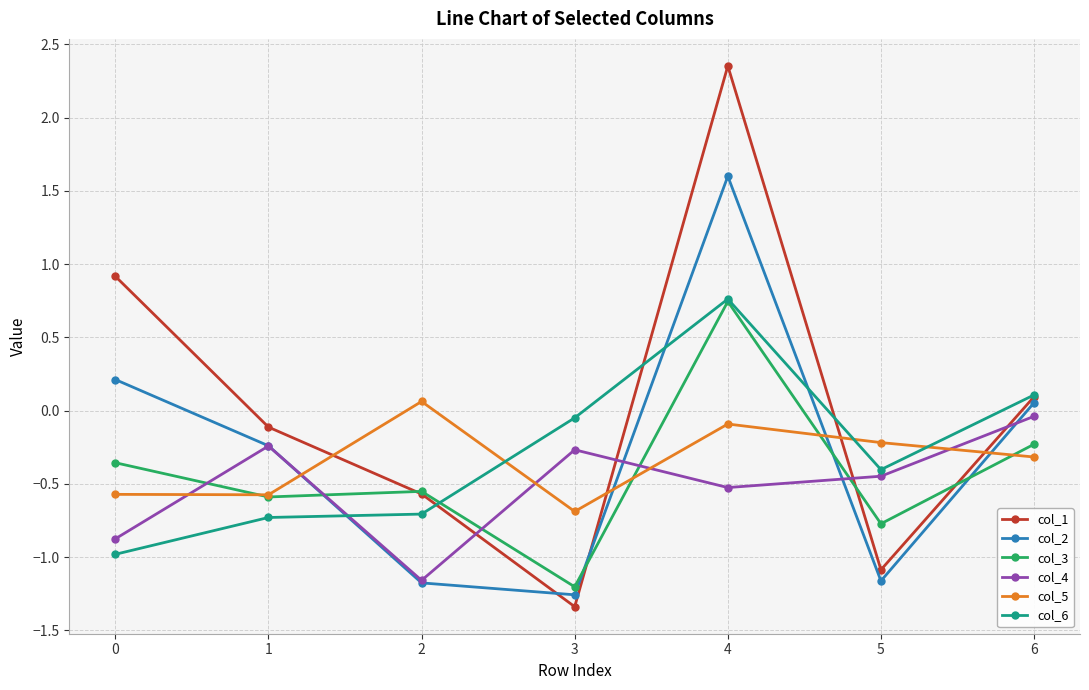

Which series has the largest total across all categories?

col_1